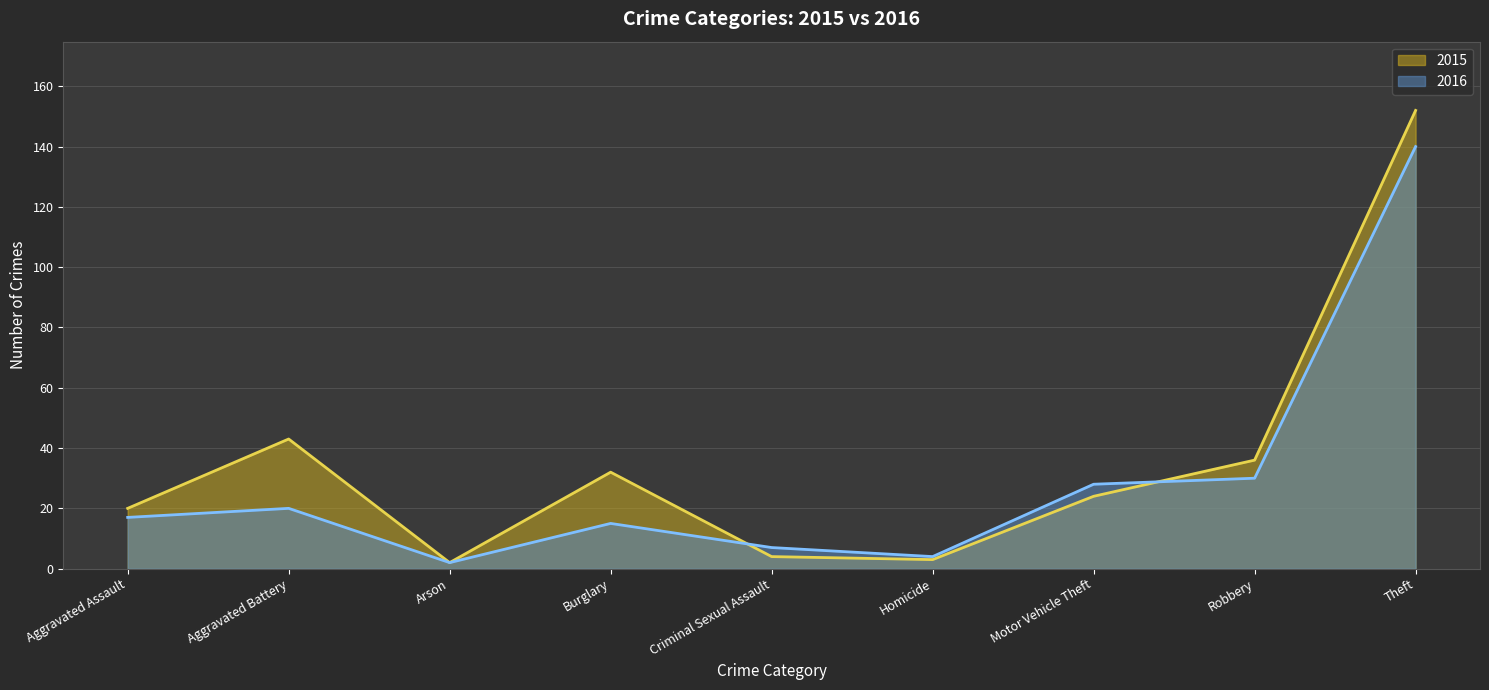

Reading left to right, what are all the values shown in this chart?

2015: 20	43	2	32	4	3	24	36	152
2016: 17	20	2	15	7	4	28	30	140